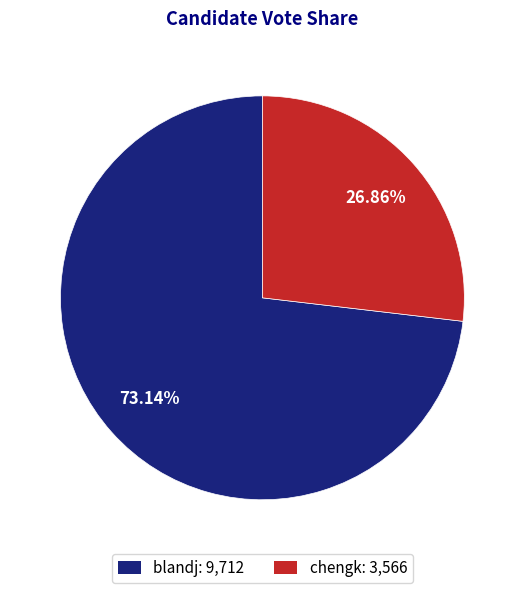

What percentage is the blandj slice, to the nearest percent?

73%